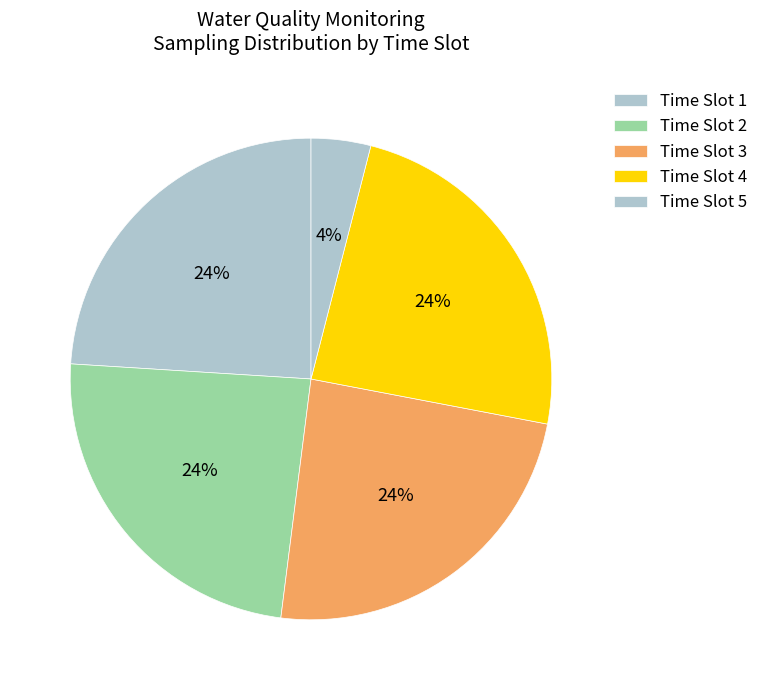

How many segments does this pie chart have?

5